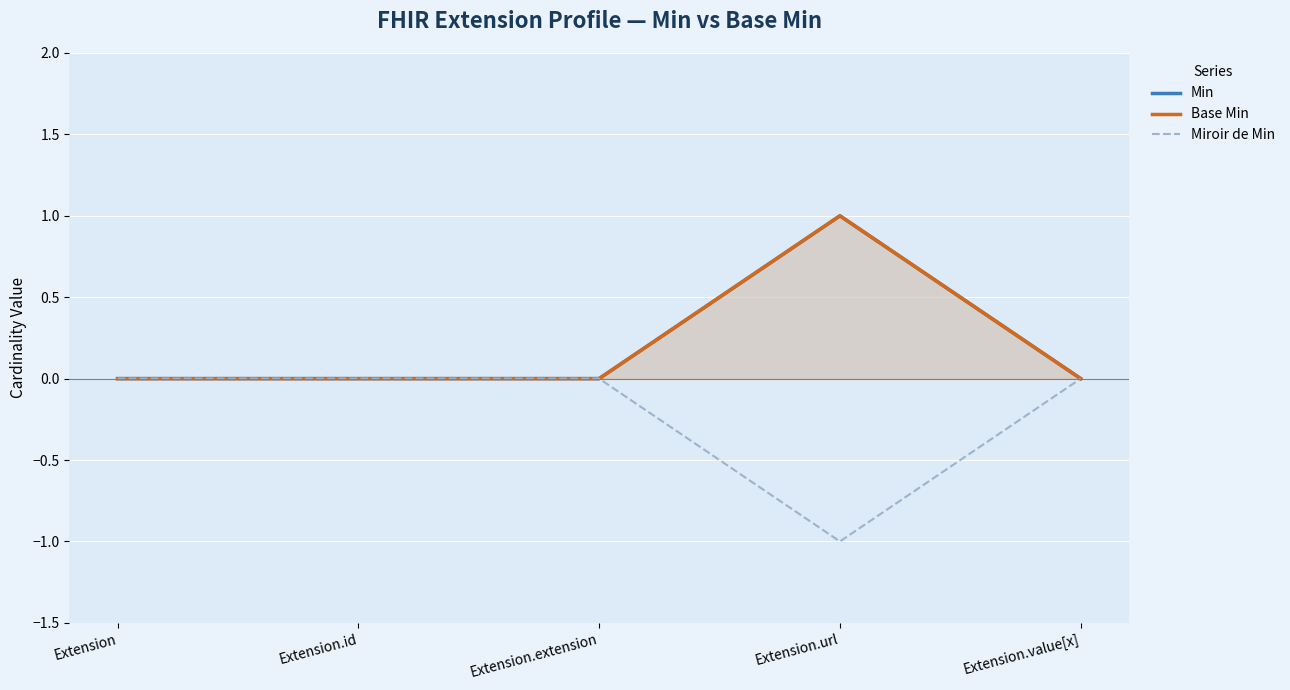

What is the sum of all Min values?

1